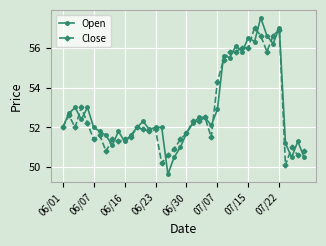

Which series has the largest range (max minus min)?

Open